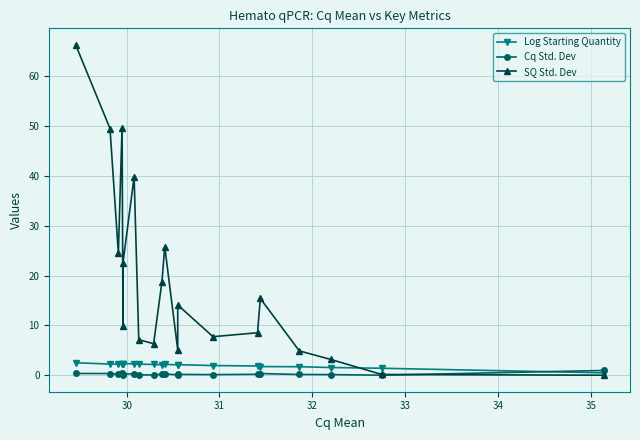

How many lines are shown in the chart?

3